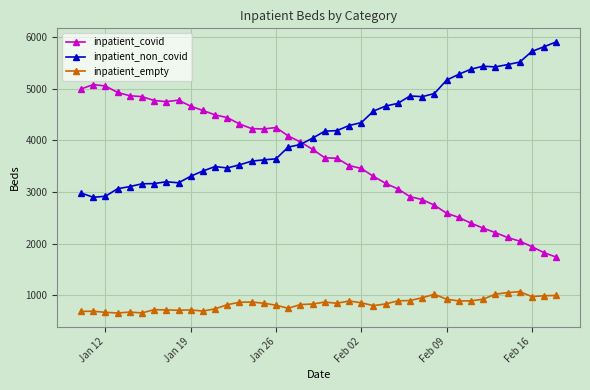

True or false: inpatient_empty and inpatient_covid cross at least once.

False